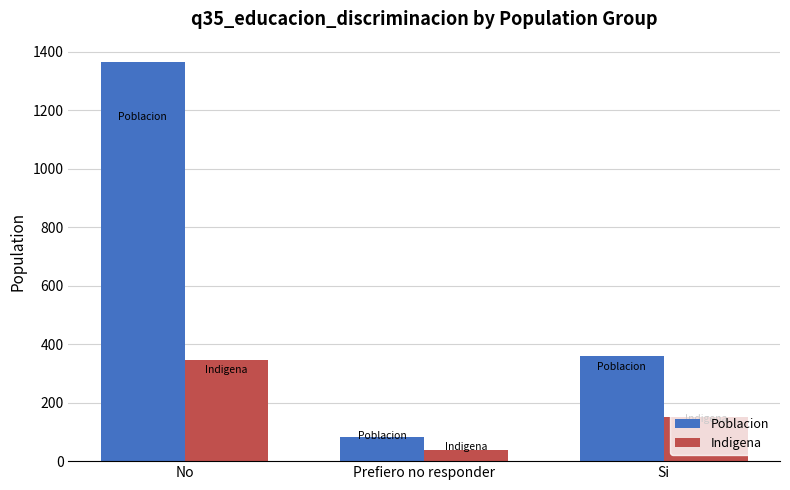

How many categories are shown in the chart?

3